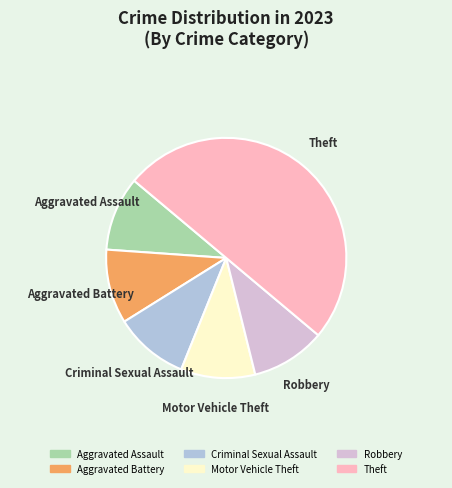

Does Theft account for over 50% of the chart?

No